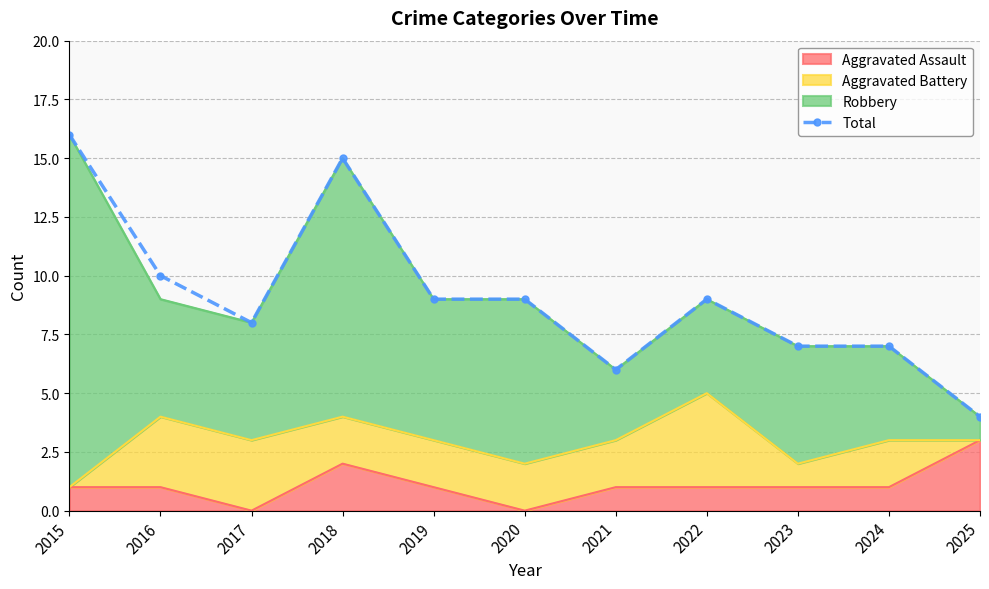

Reading left to right, list all the values displayed in this chart.

16	10	8	15	9	9	6	9	7	7	4